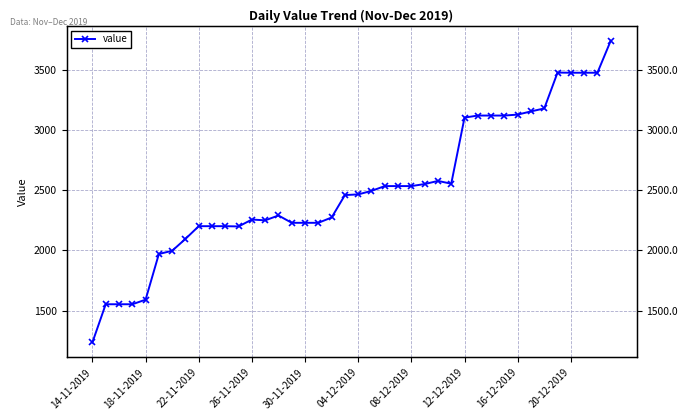

Between 18-11-2019 and 20, which is larger?

20